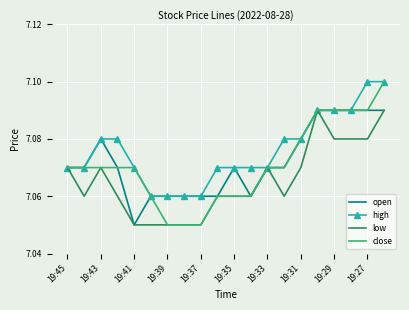

Which series has the widest spread of values?

close